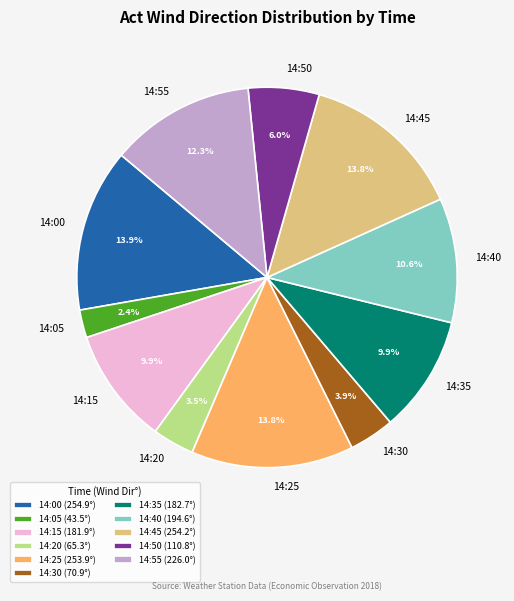

What is the ratio of the value at 14:20 to the value at 14:30?

0.9